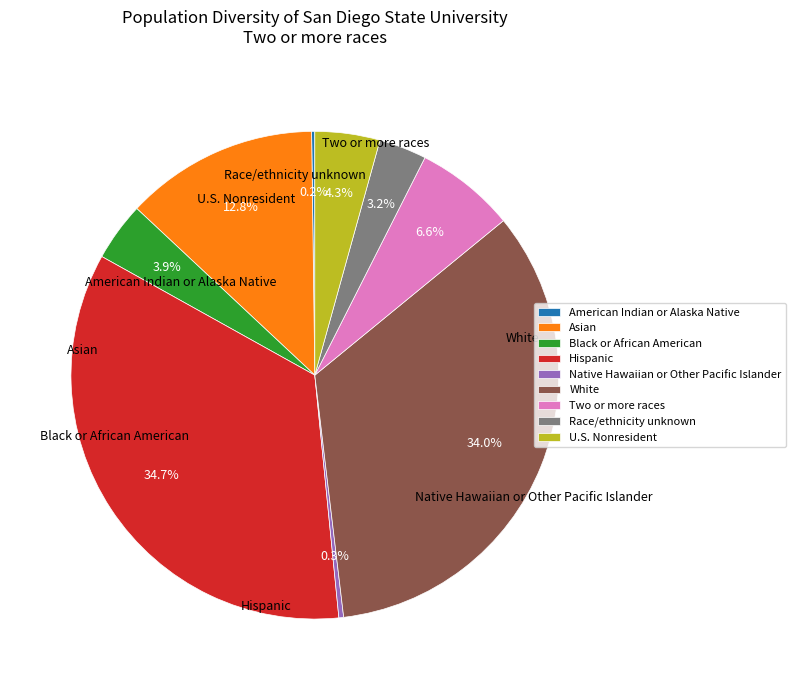

What portion of the pie excludes Two or more races?

93.4%